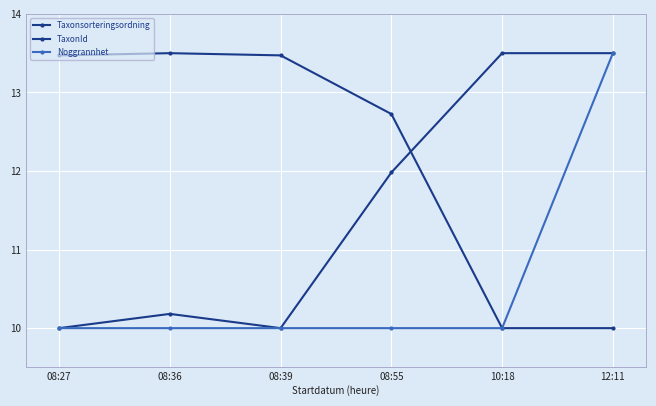

Reading left to right, what are all the values shown in this chart?

Taxonsorteringsordning: 10.0	10.2	10.0	12.0	13.5	13.5
TaxonId: 13.5	13.5	13.5	12.7	10.0	10.0
Noggrannhet: 10.0	10.0	10.0	10.0	10.0	13.5